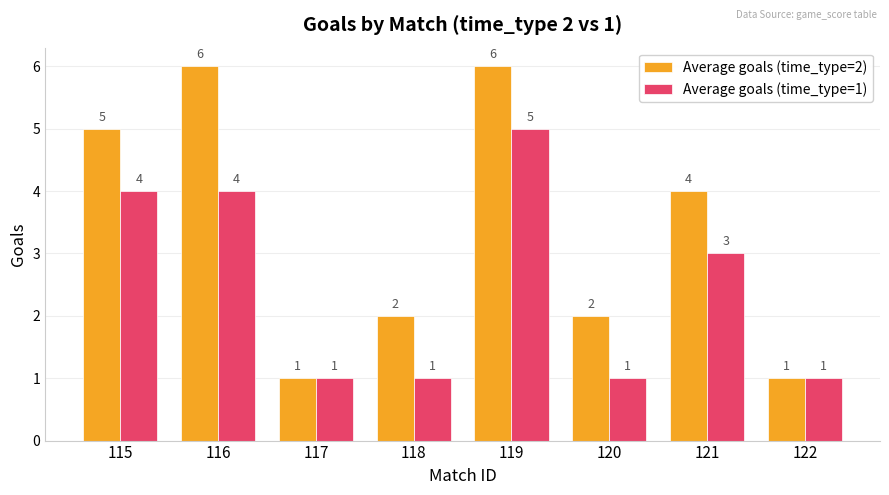

The Average goals (time_type=2) series shows 2 at 122. True or false?

False